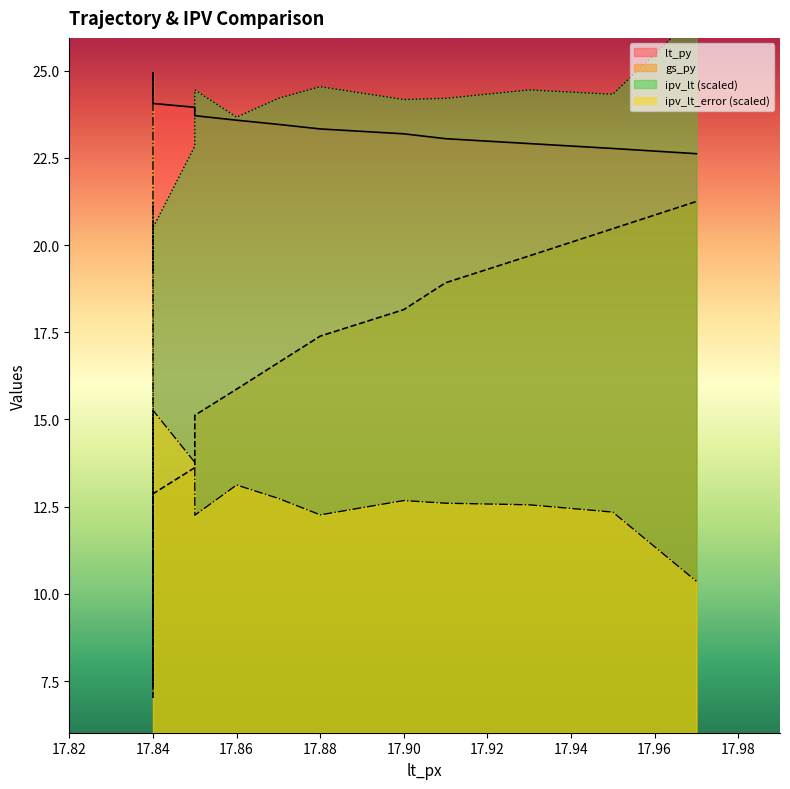

The value of ipv_lt at 17.88 is 9.6. True or false?

False